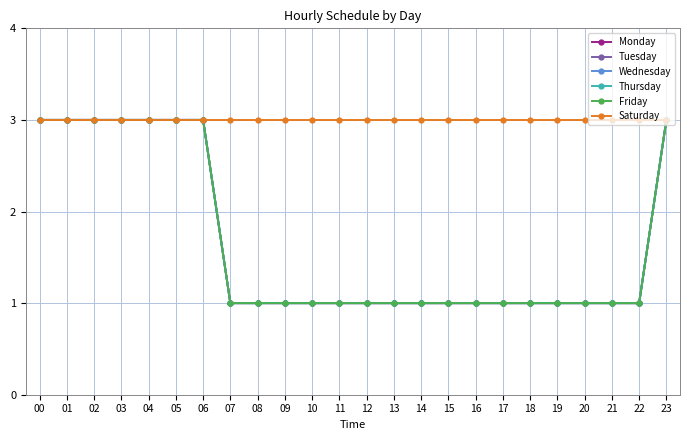

At 07, list the series in order from largest to smallest.

Saturday, Monday, Tuesday, Wednesday, Thursday, Friday